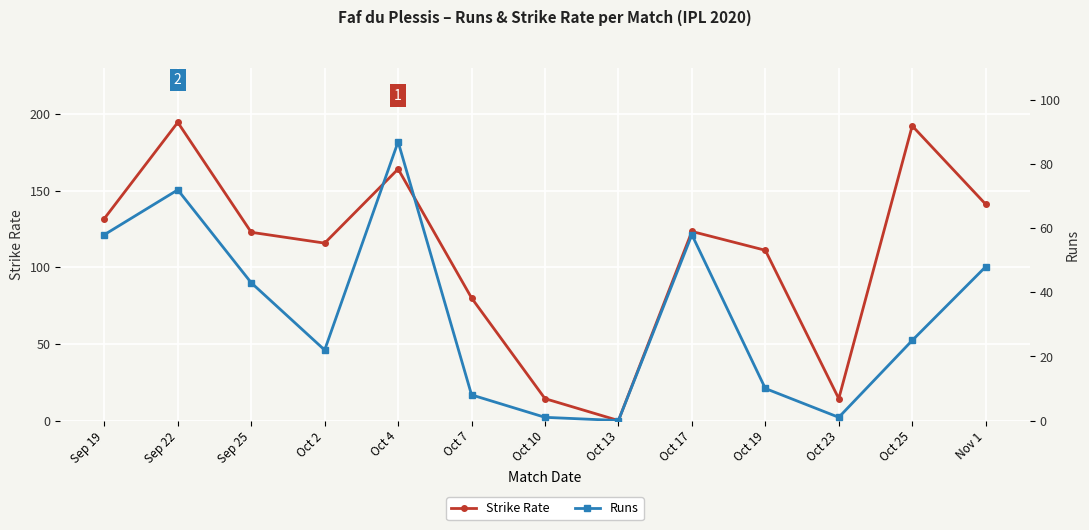

What is the value of the Strike Rate point at the 10th from the left?

111.1